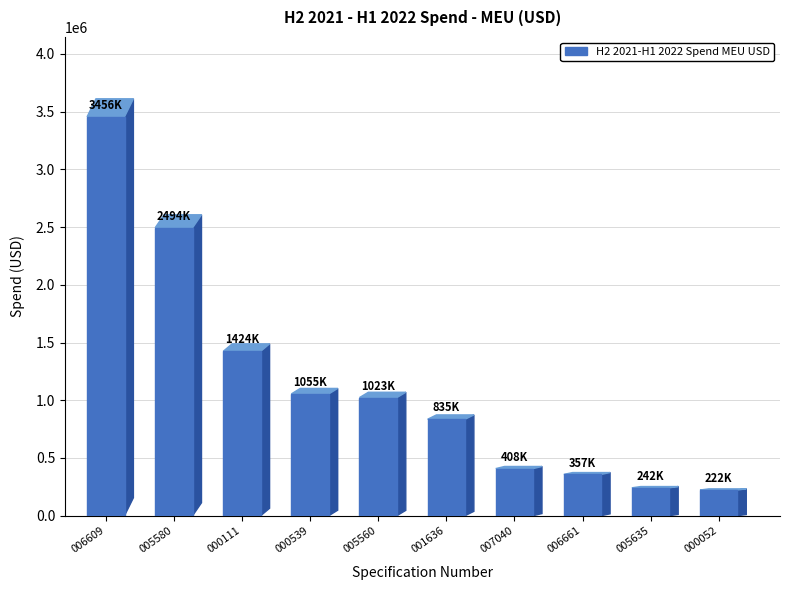

What is the average value?

1151715.6